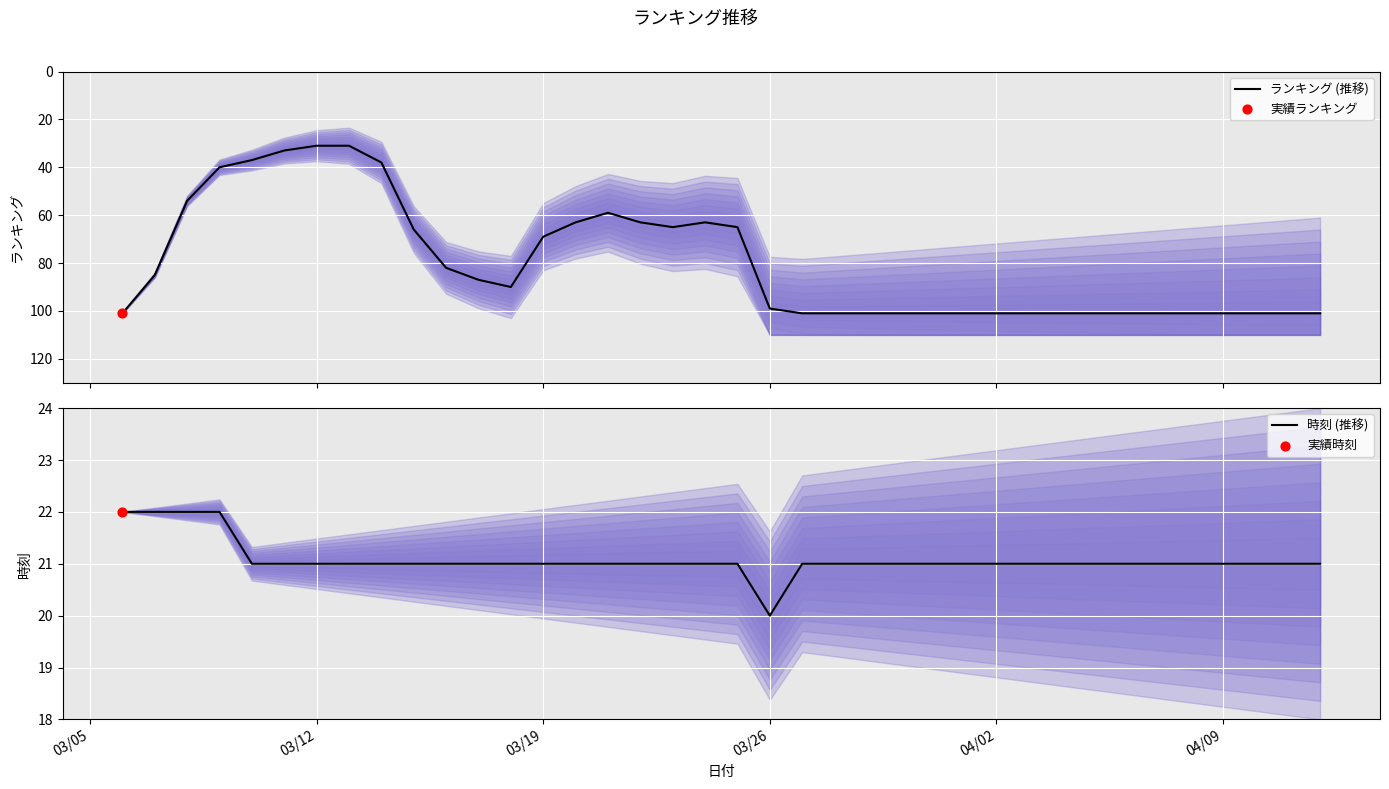

Which category has the lowest value in the 時刻 (推移) series?

03/26